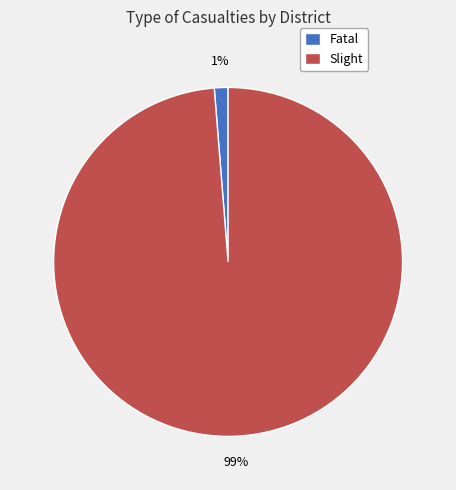

What is the majority slice?

Slight